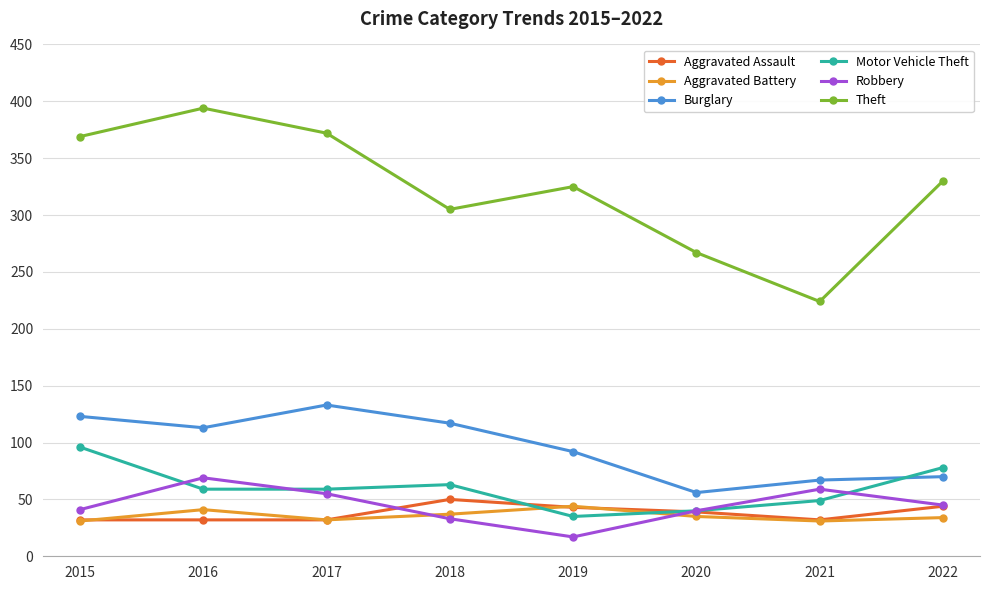

Is it true that Robbery equals 59 at 2021?

True